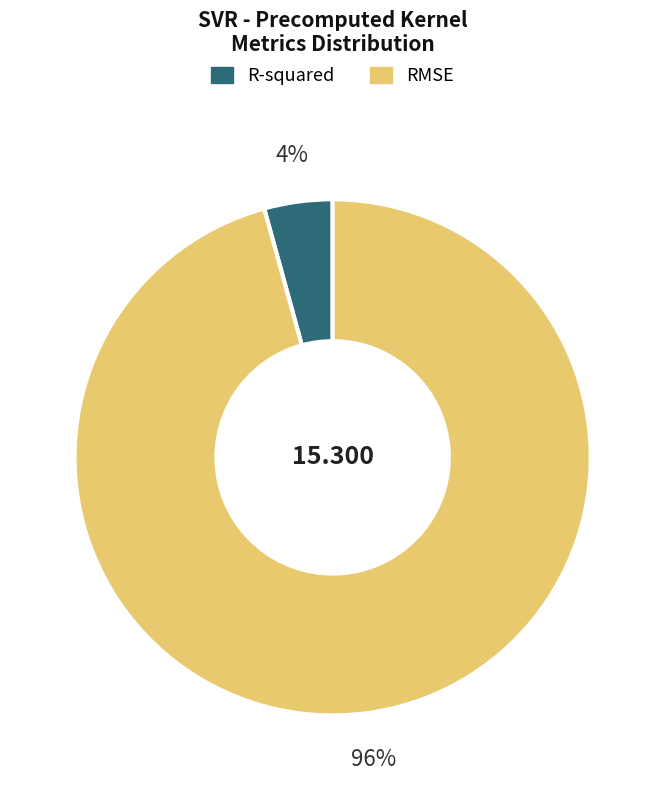

What is the smallest slice in the pie chart?

R-squared